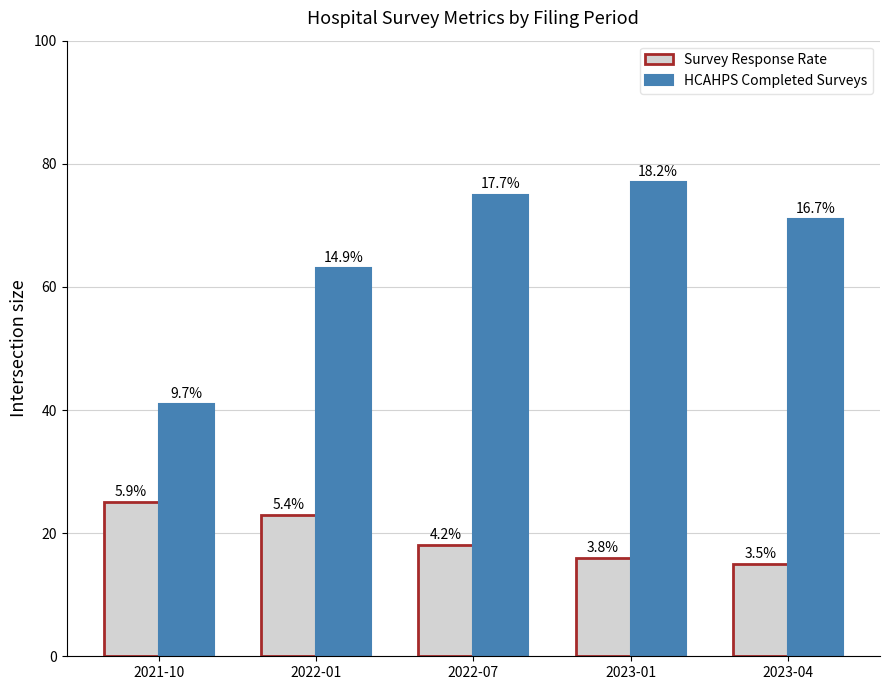

What is the spread (max minus min) of values at 2021-10?

16